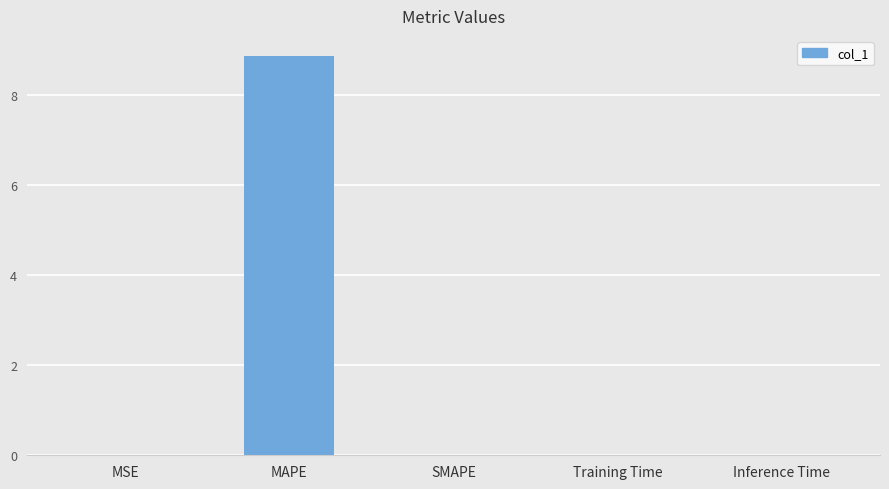

Which has a higher value, Inference Time or MAPE?

MAPE